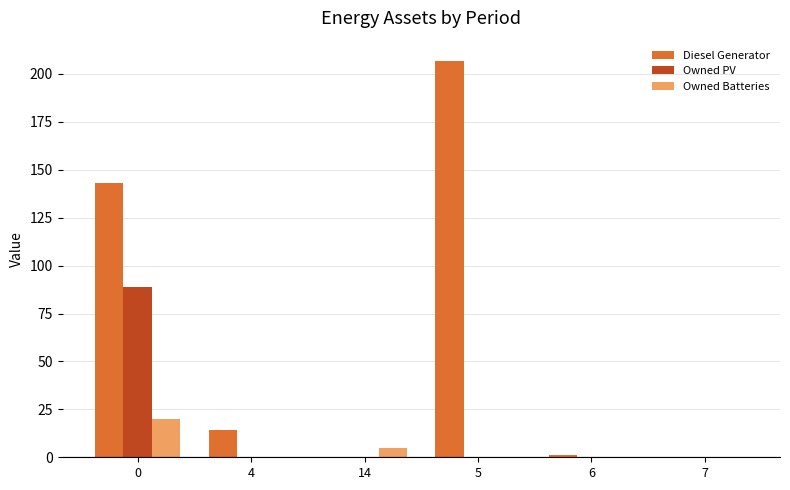

Between 0 and 14, which series saw the biggest shift?

Diesel Generator